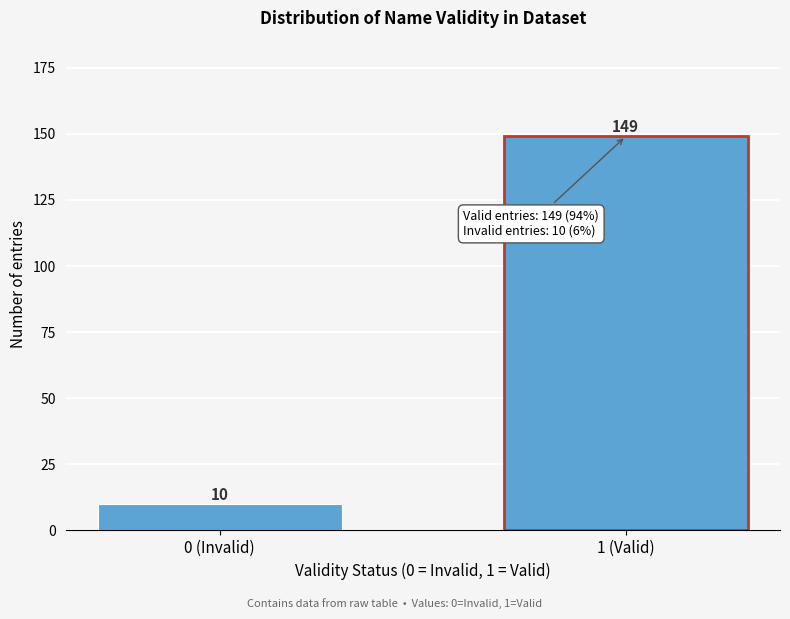

Reading left to right, list all the values displayed in this chart.

0 (Invalid)=10	1 (Valid)=149